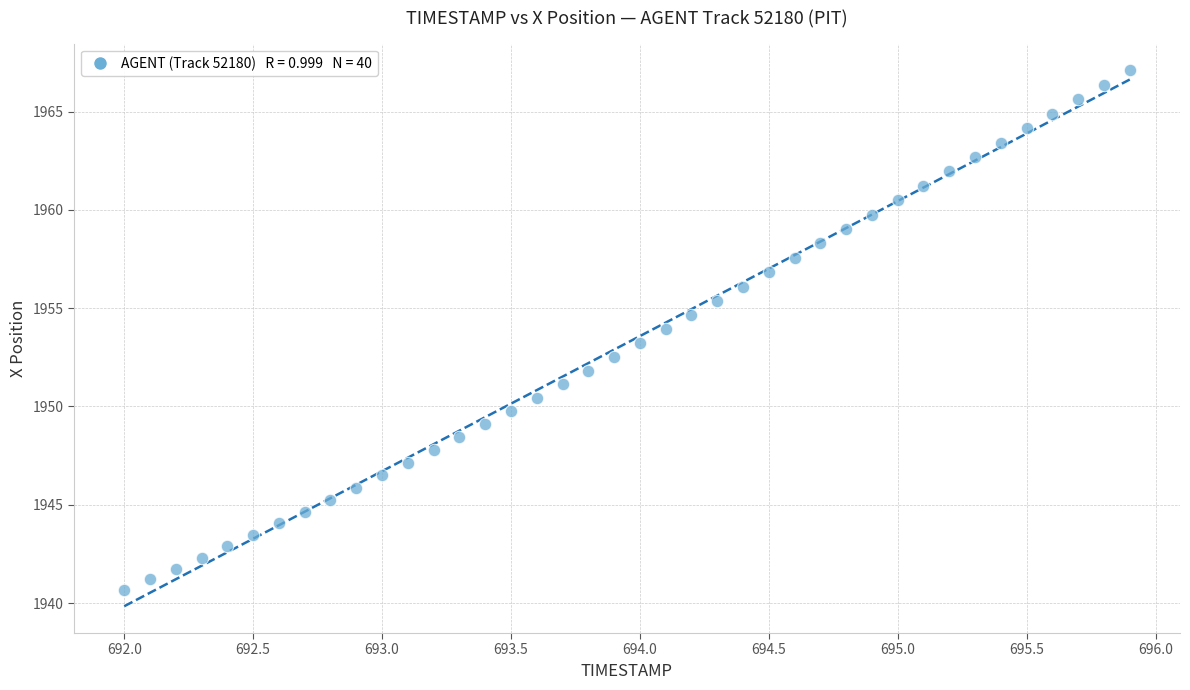

What is the range of X values (max minus min)?

3.9